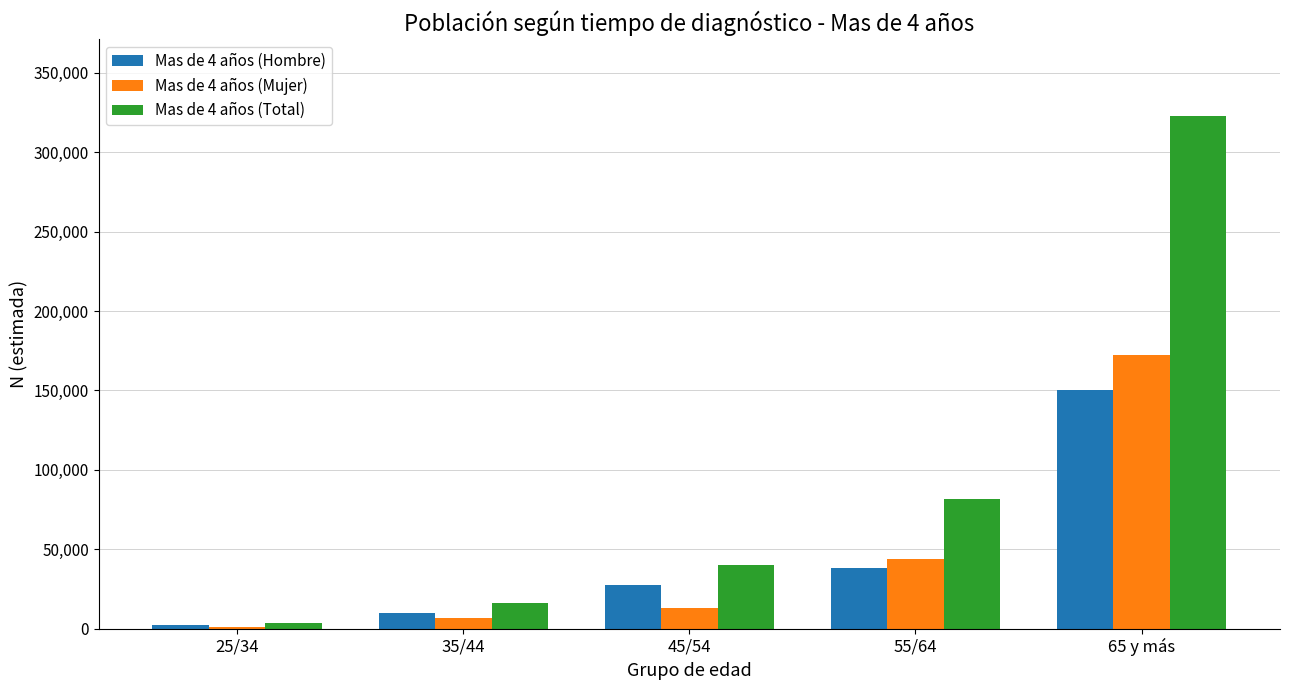

At which category is the sum across all series the highest?

65 y más